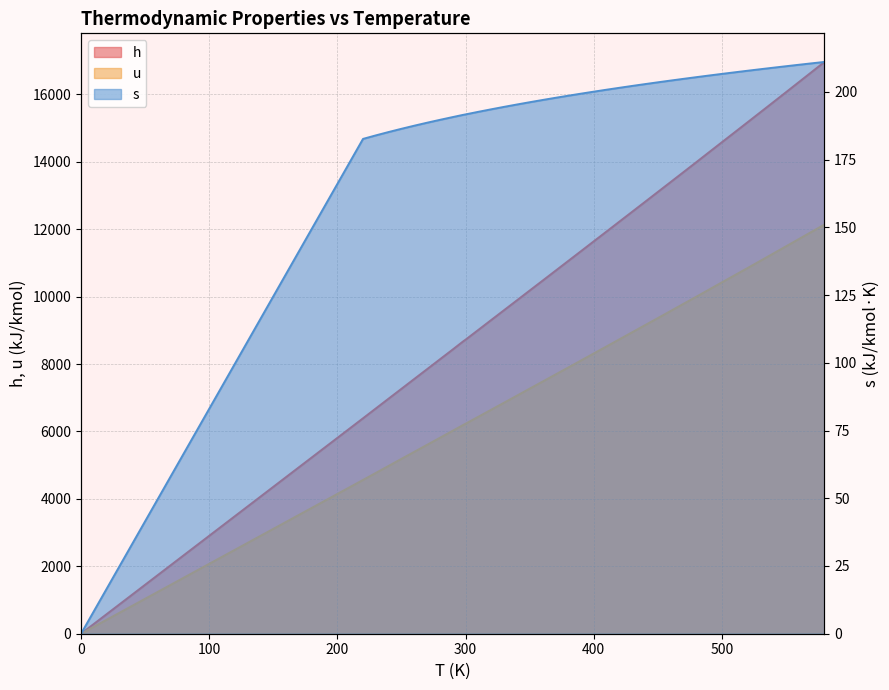

How many lines are shown in the chart?

3